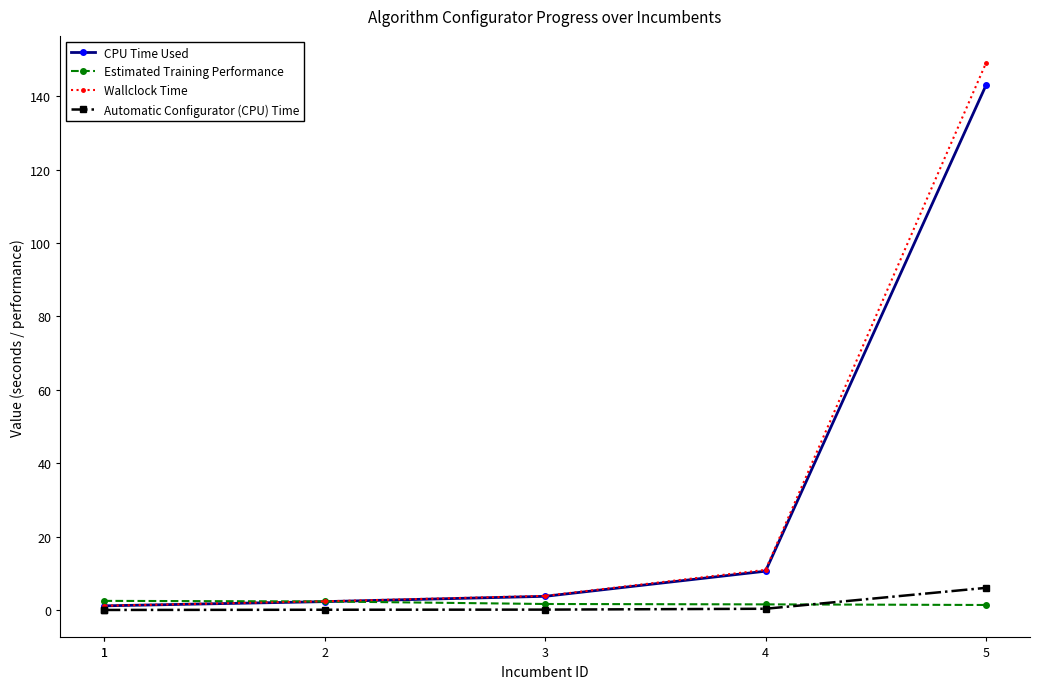

What is the average value of the Automatic Configurator (CPU) Time series?

1.1